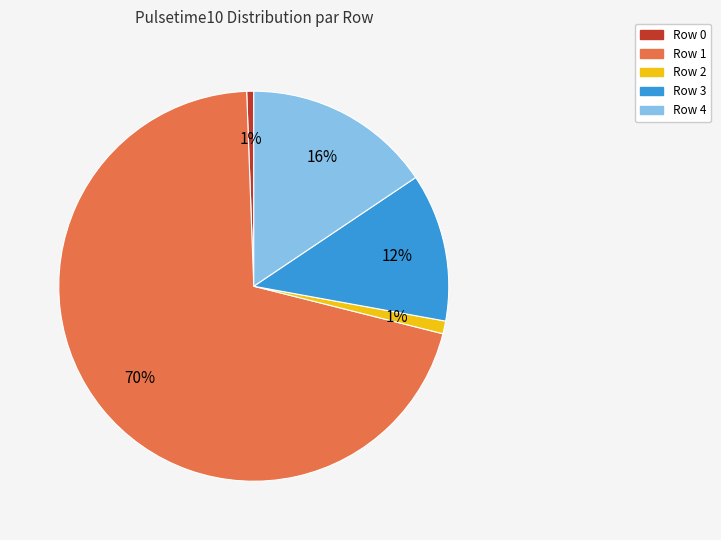

True or false: Row 0 accounts for 7% of the total.

False